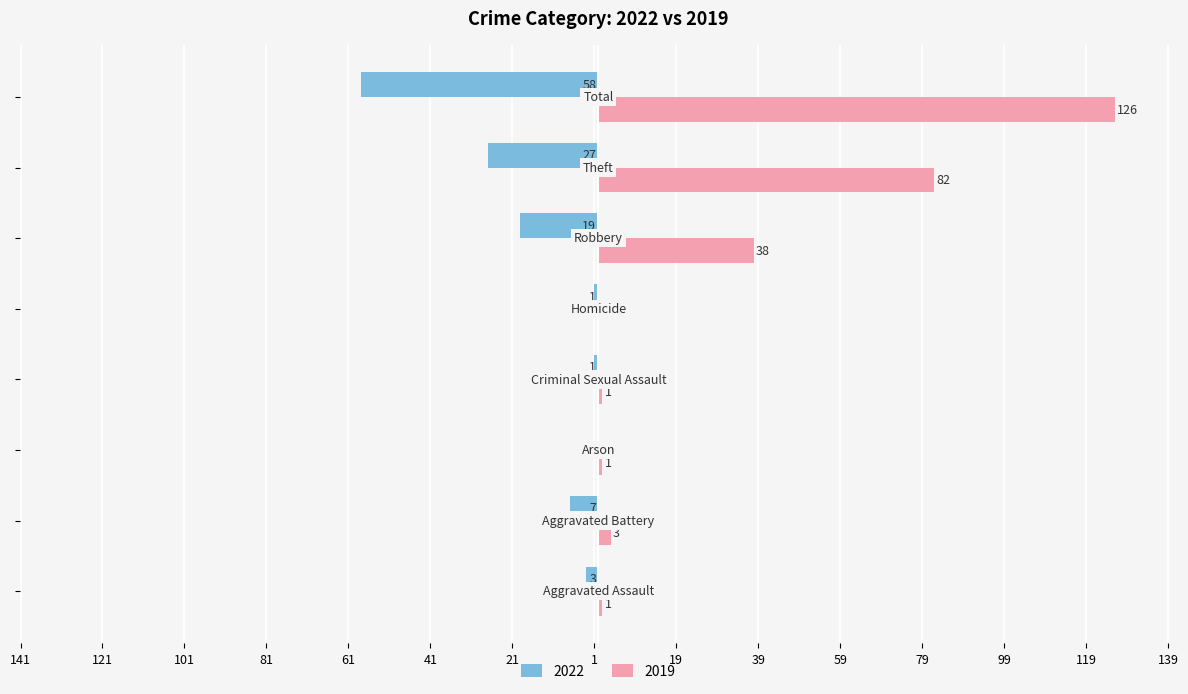

What are all the series names shown in the legend?

2022, 2019